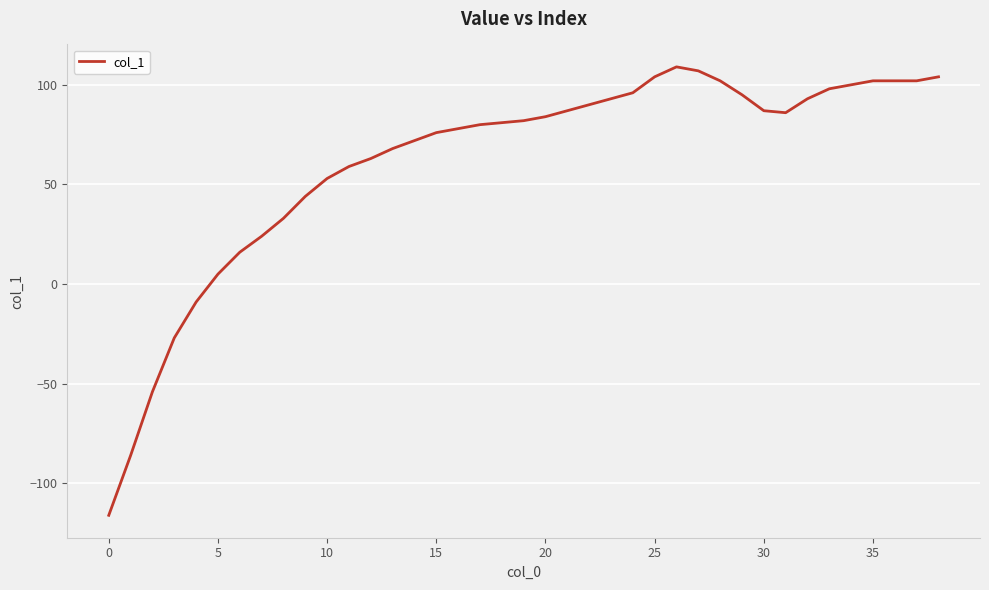

What is the difference between the maximum and minimum values?

225